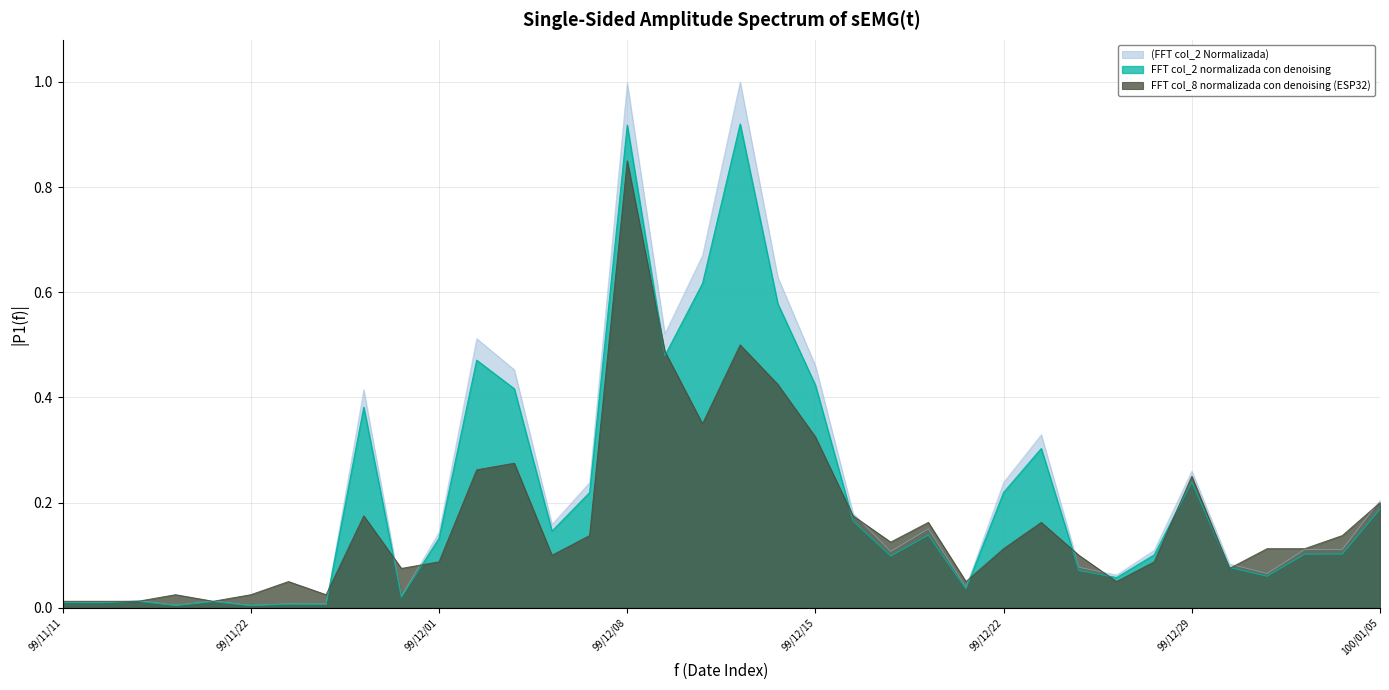

List the series in order of their overall mean, highest first.

(FFT col_2 Normalizada), FFT col_2 normalizada con denoising, FFT col_8 normalizada con denoising (ESP32)